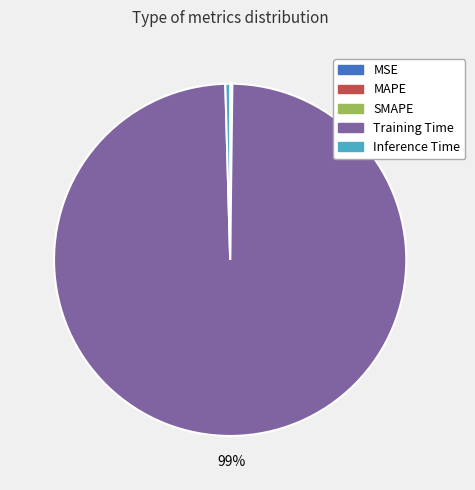

To the nearest percent, what is the average slice percentage?

20%